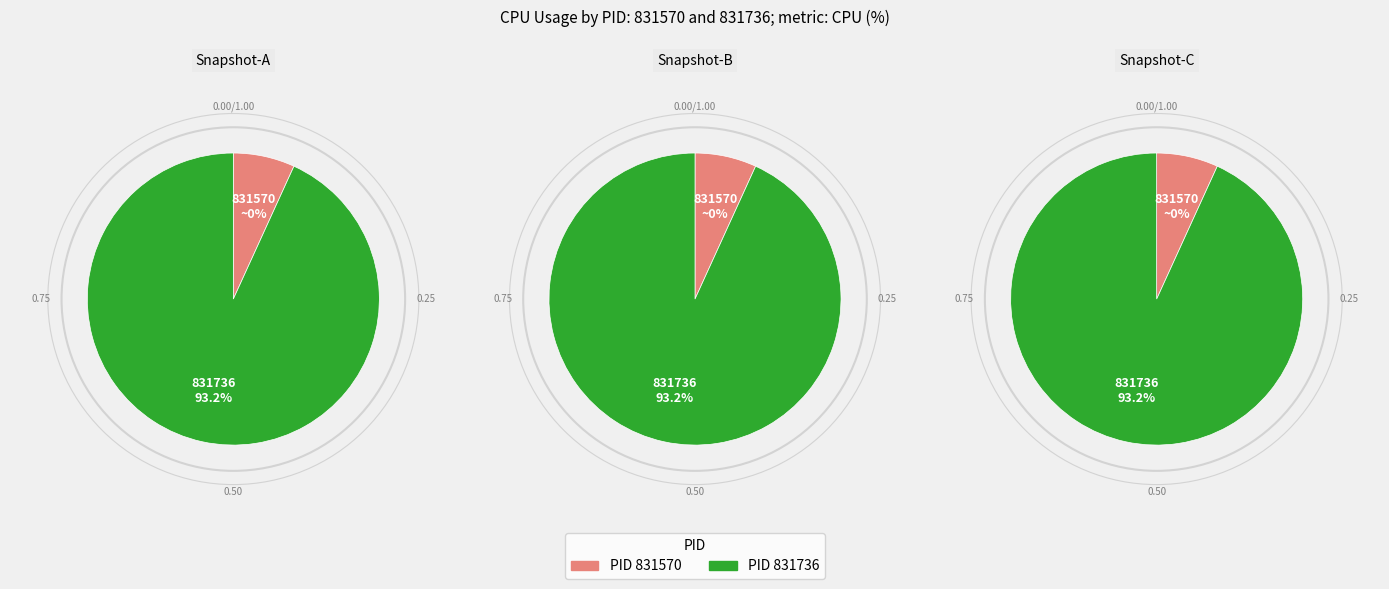

Which category has the biggest portion of the pie?

831736